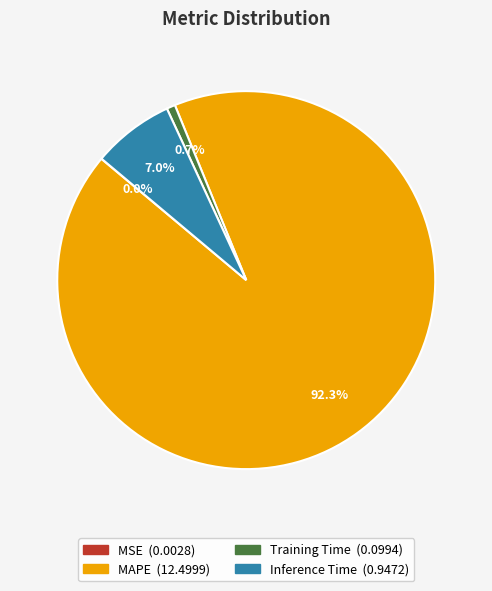

Which category accounts for the majority?

MAPE